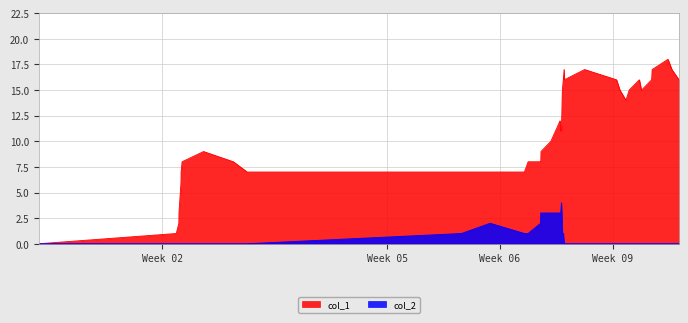

What are all the series names shown in the legend?

col_1, col_2